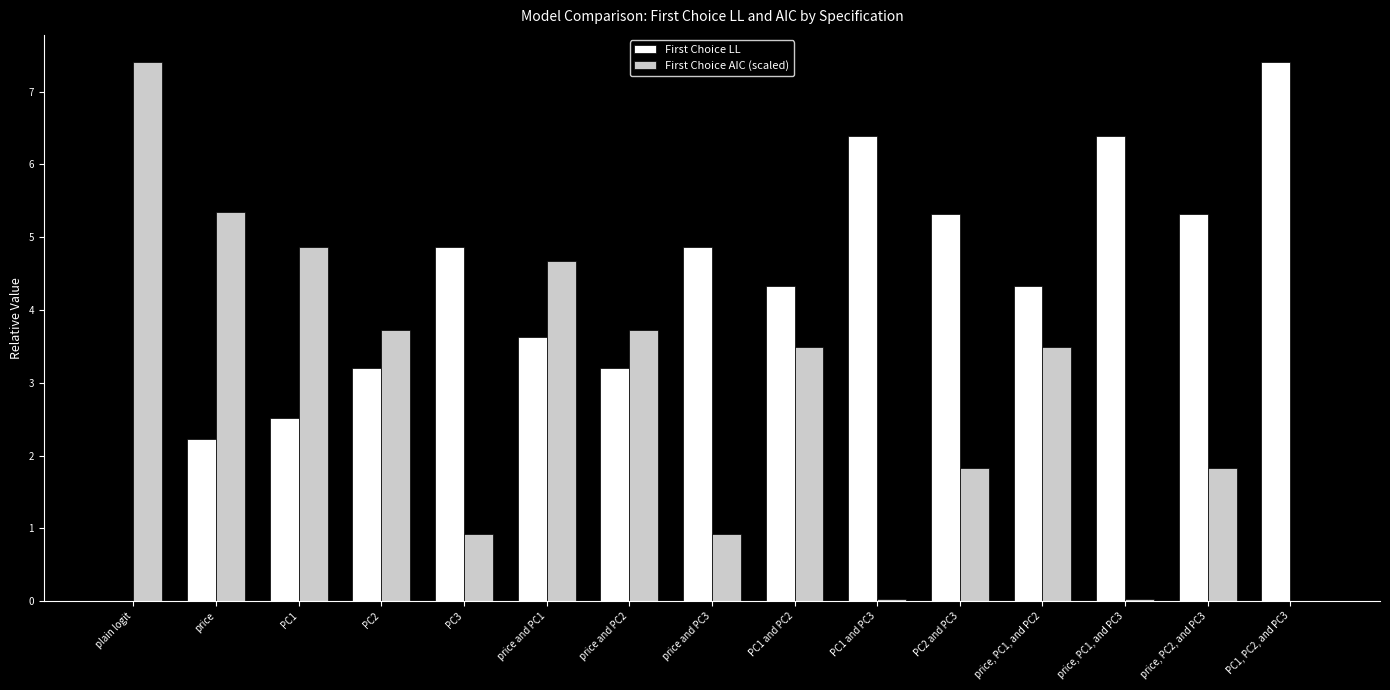

At which label does First Choice LL first exceed 4?

PC3